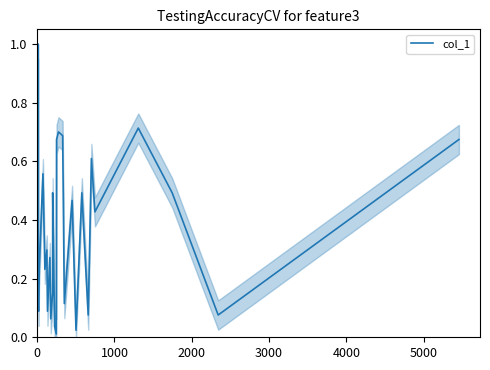

What is the difference between the maximum and minimum values?

1.0